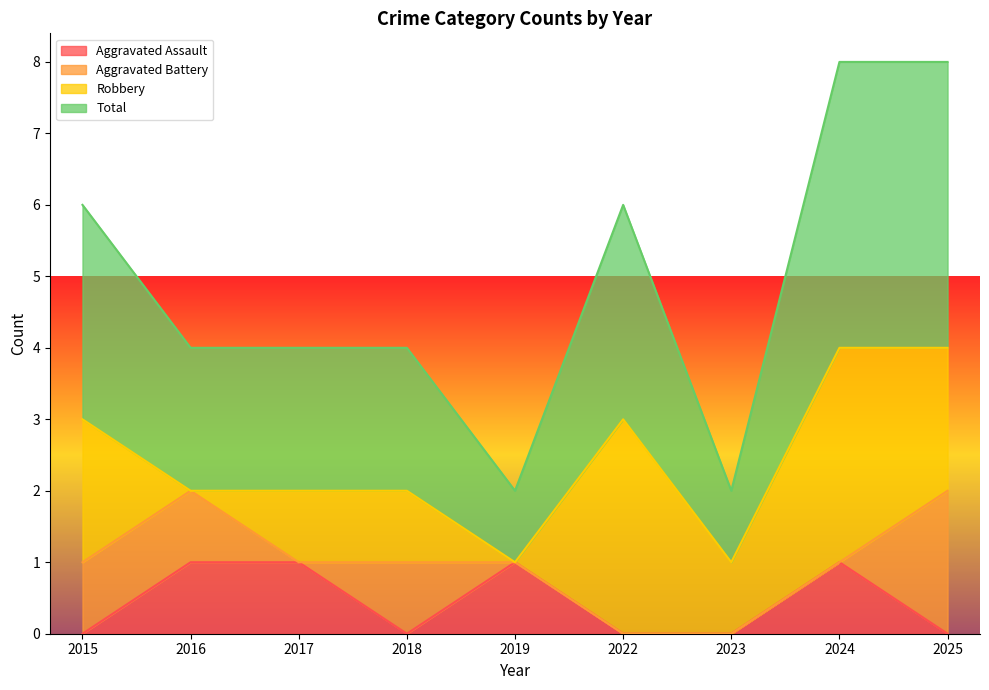

What is the value of the Total point at the 7th from the left?

1